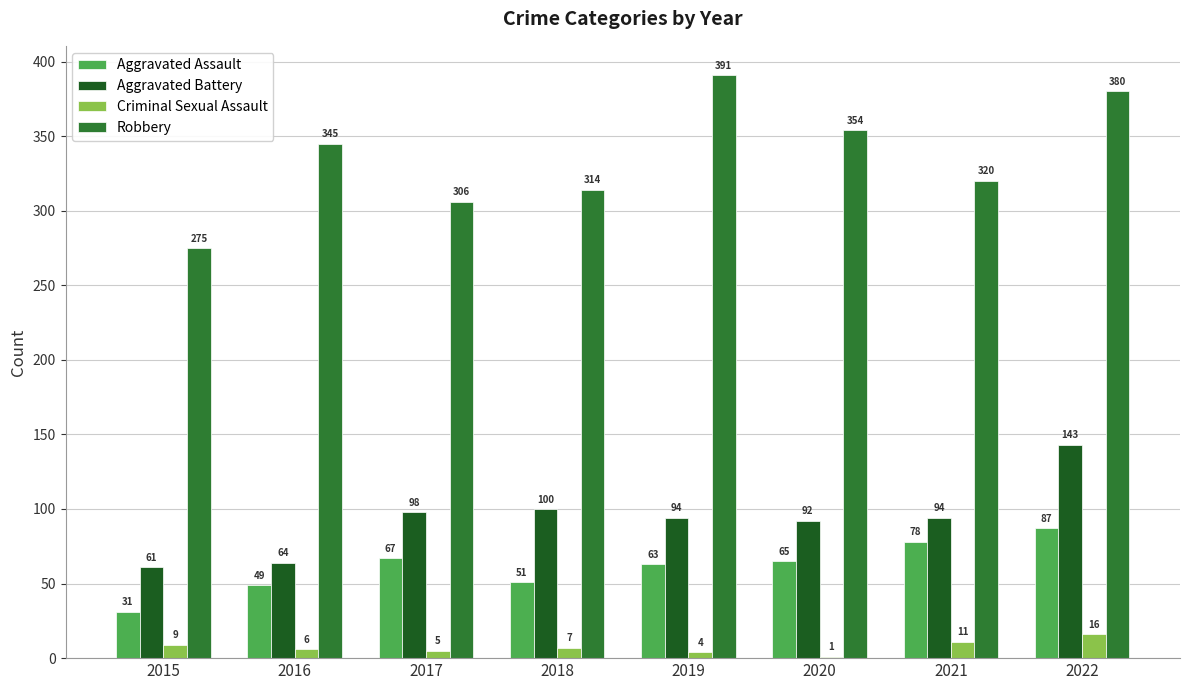

What is the average value of the Robbery series?

336